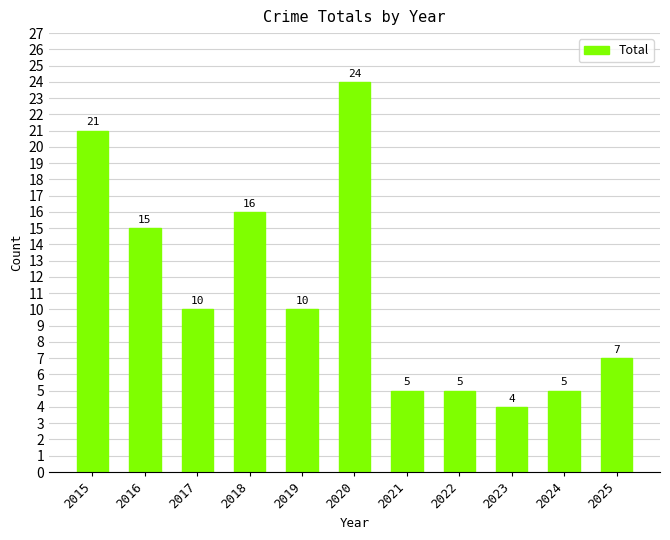

The value at 2022 is 5. True or false?

True